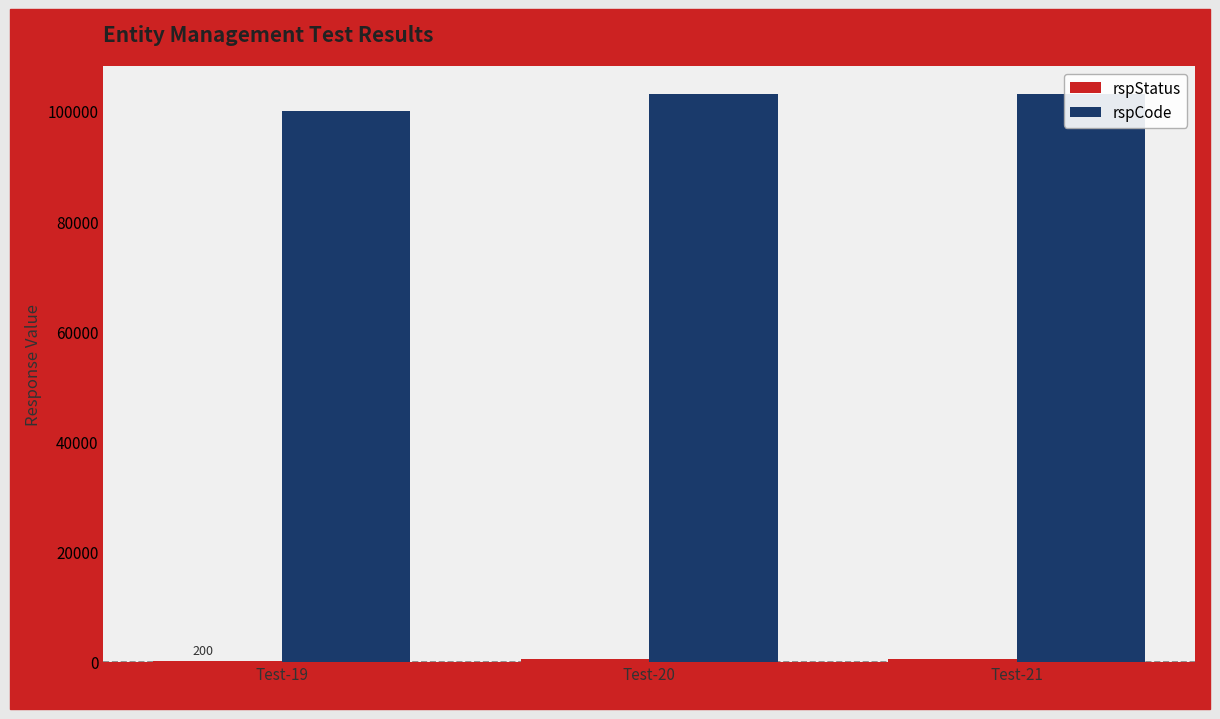

List the labels in order of rspCode value, smallest first.

Test-19, Test-20, Test-21